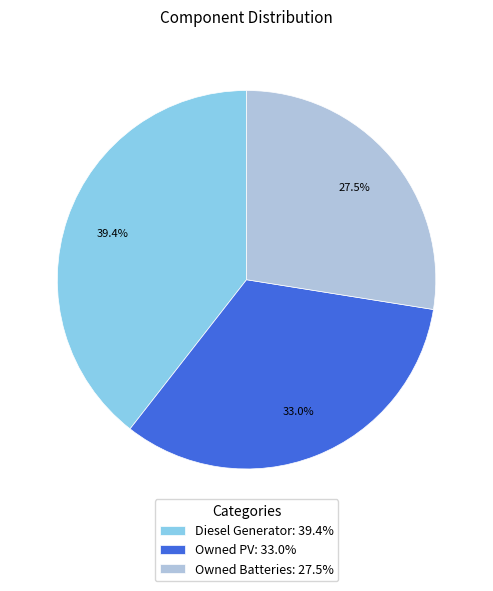

Which has a higher value, Owned Batteries: 27.5% or Owned PV: 33.0%?

Owned PV: 33.0%